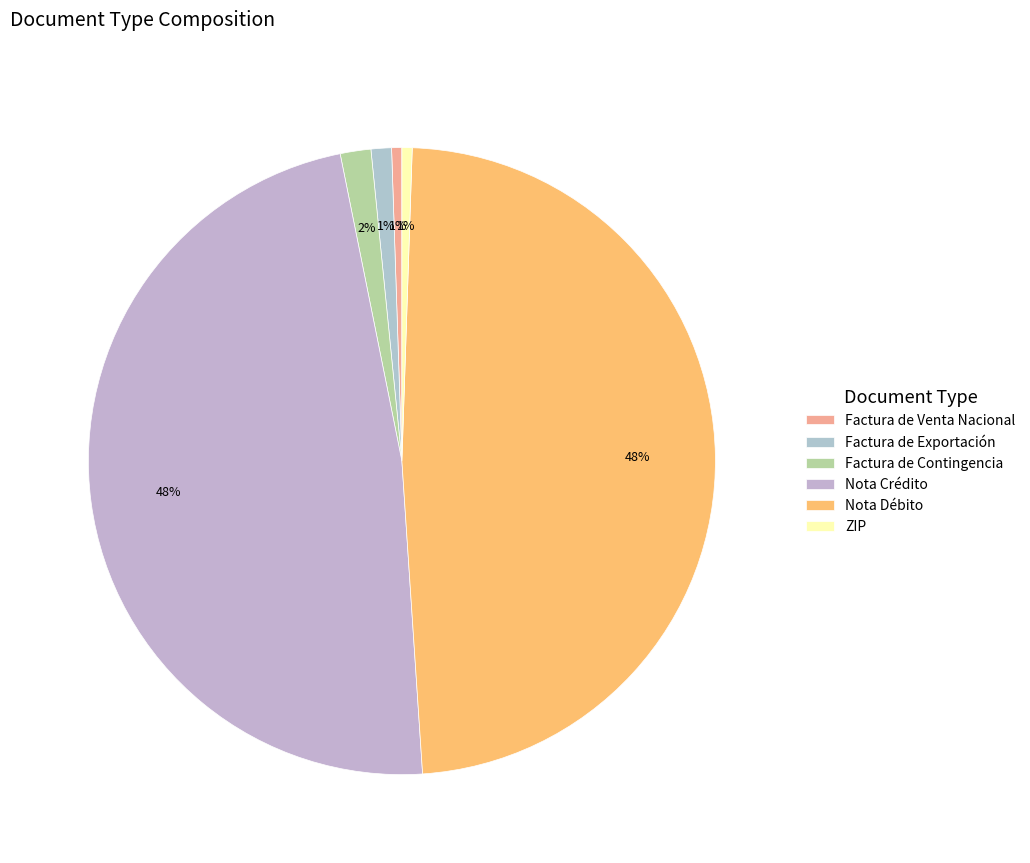

Which category has the biggest portion of the pie?

Nota Débito